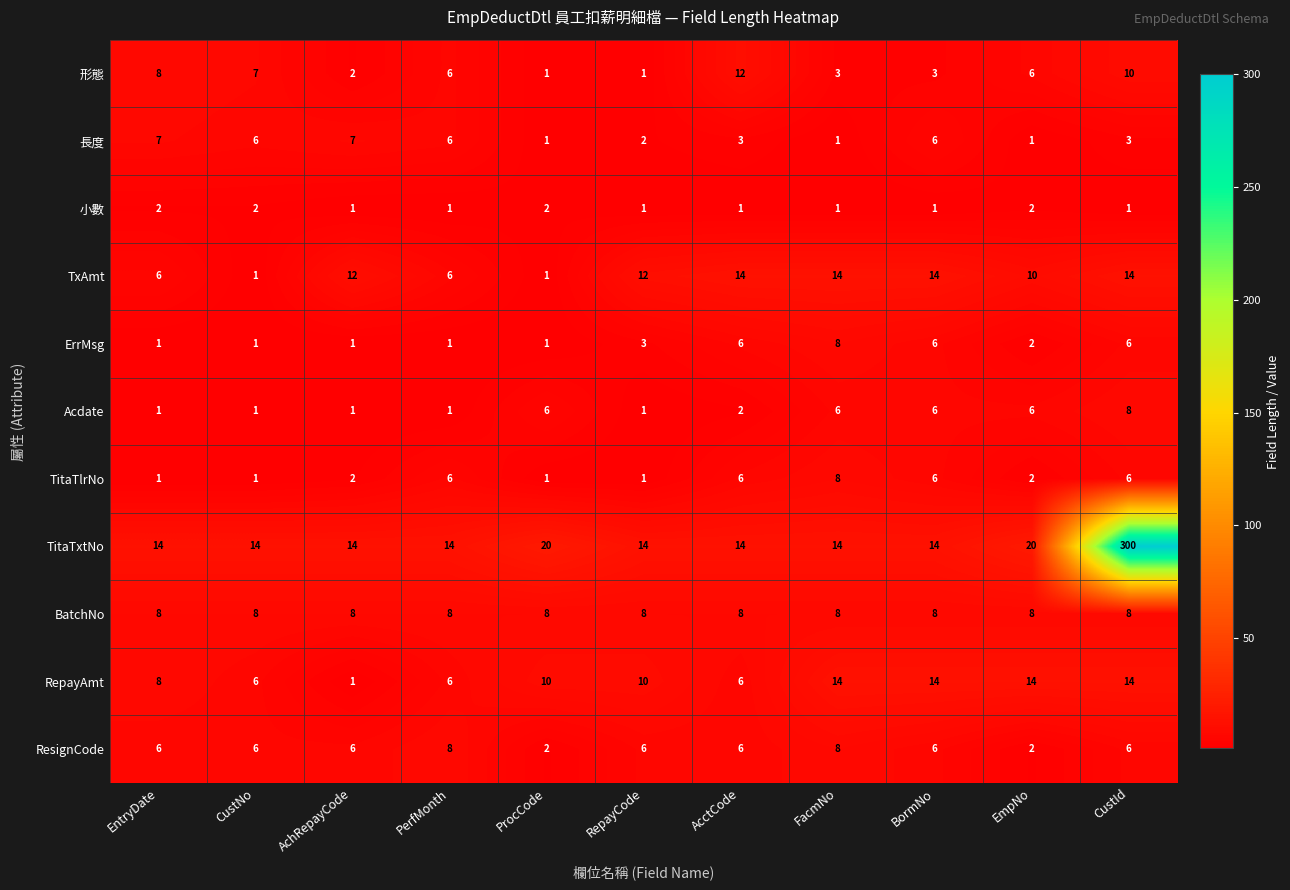

At which category is the sum across all series the highest?

CustId